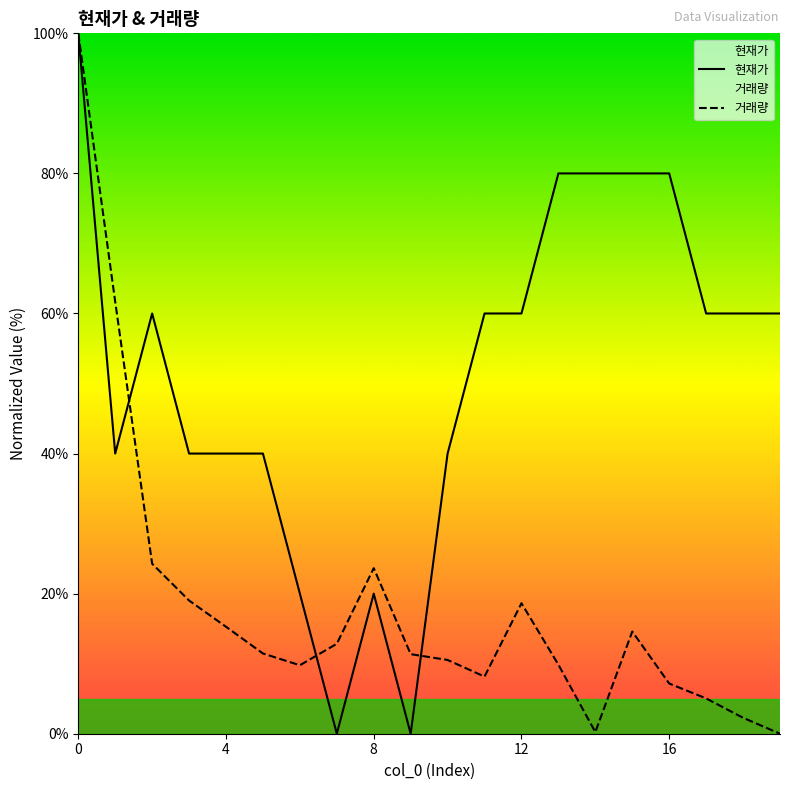

What is the difference between the highest and lowest values at 17?

55.0